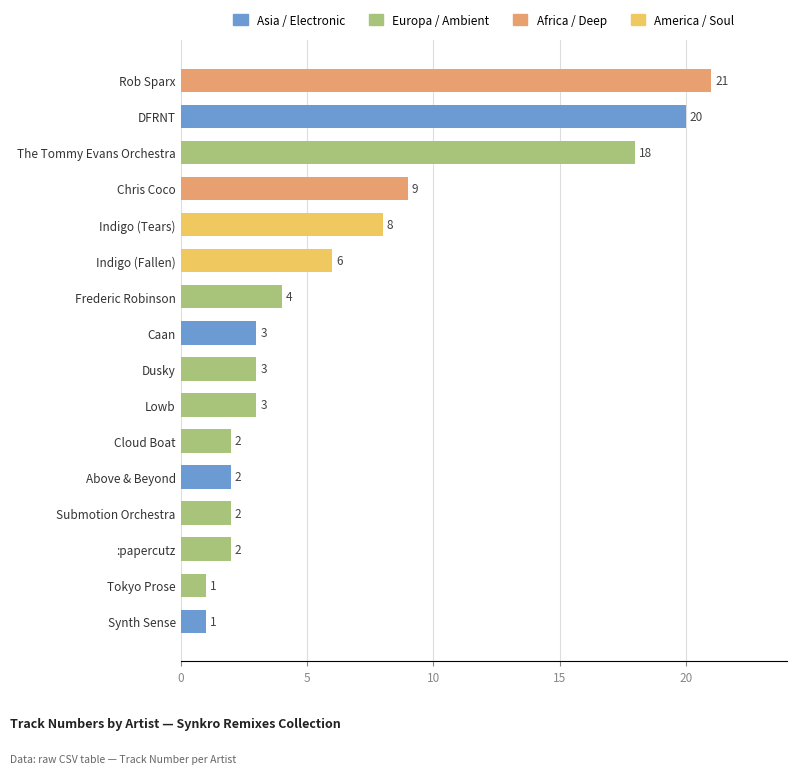

Reading top to bottom, extract all data points from this chart.

Rob Sparx=21	DFRNT=20	The Tommy Evans Orchestra=18	Chris Coco=9	Indigo (Tears)=8	Indigo (Fallen)=6	Frederic Robinson=4	Caan=3	Dusky=3	Lowb=3	Cloud Boat=2	Above & Beyond=2	Submotion Orchestra=2	:papercutz=2	Tokyo Prose=1	Synth Sense=1